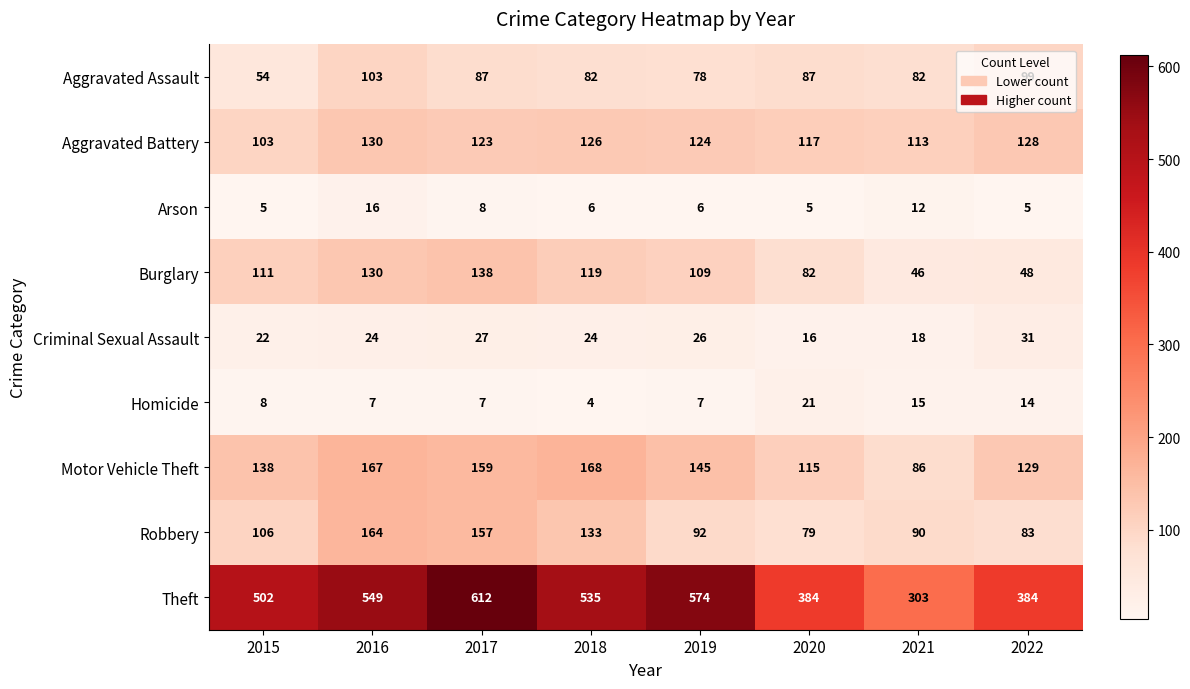

What is the approximate value of Aggravated Assault at 2018, to the nearest 5?

80